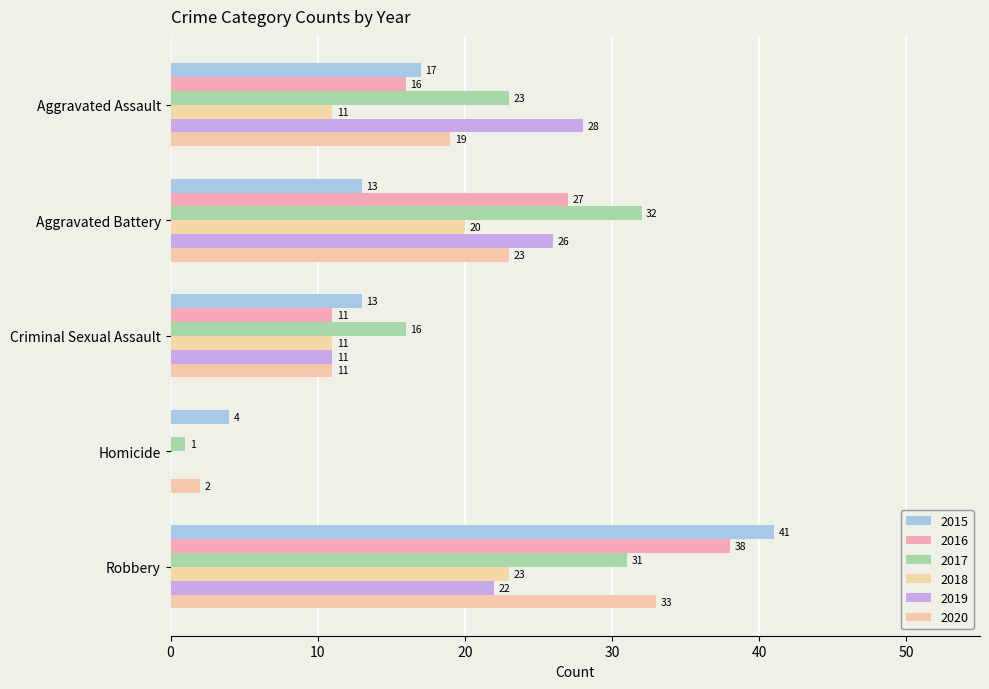

Which series has the largest total across all categories?

2017